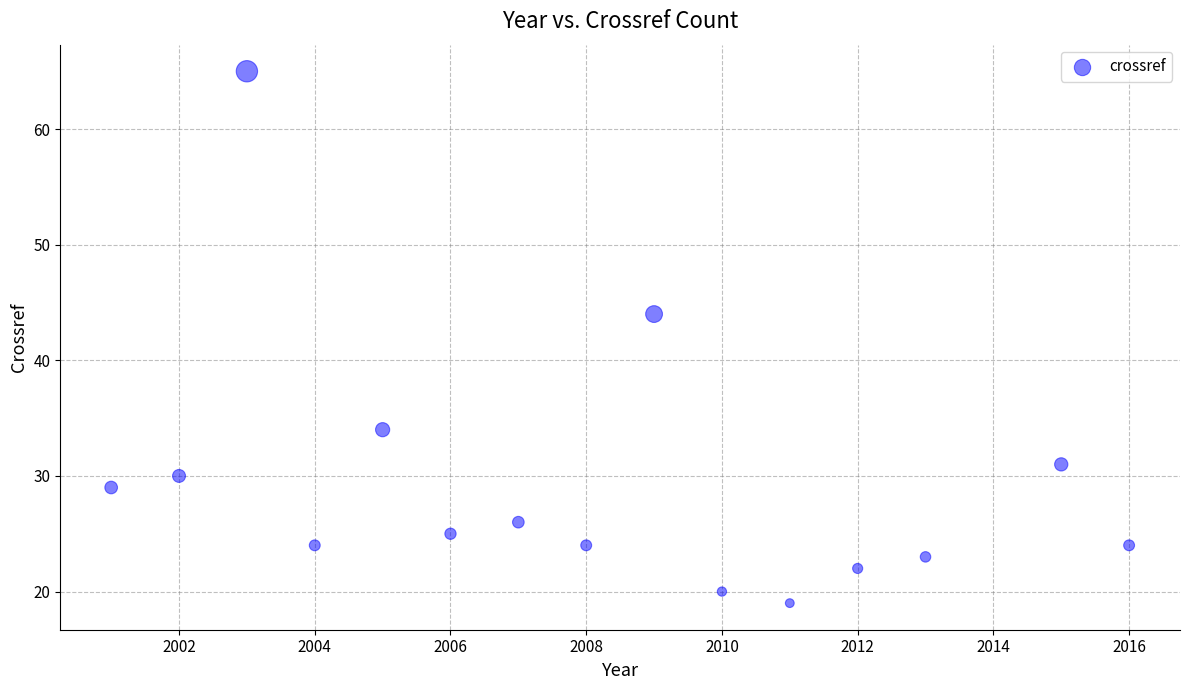

What is the range of X values (max minus min)?

15